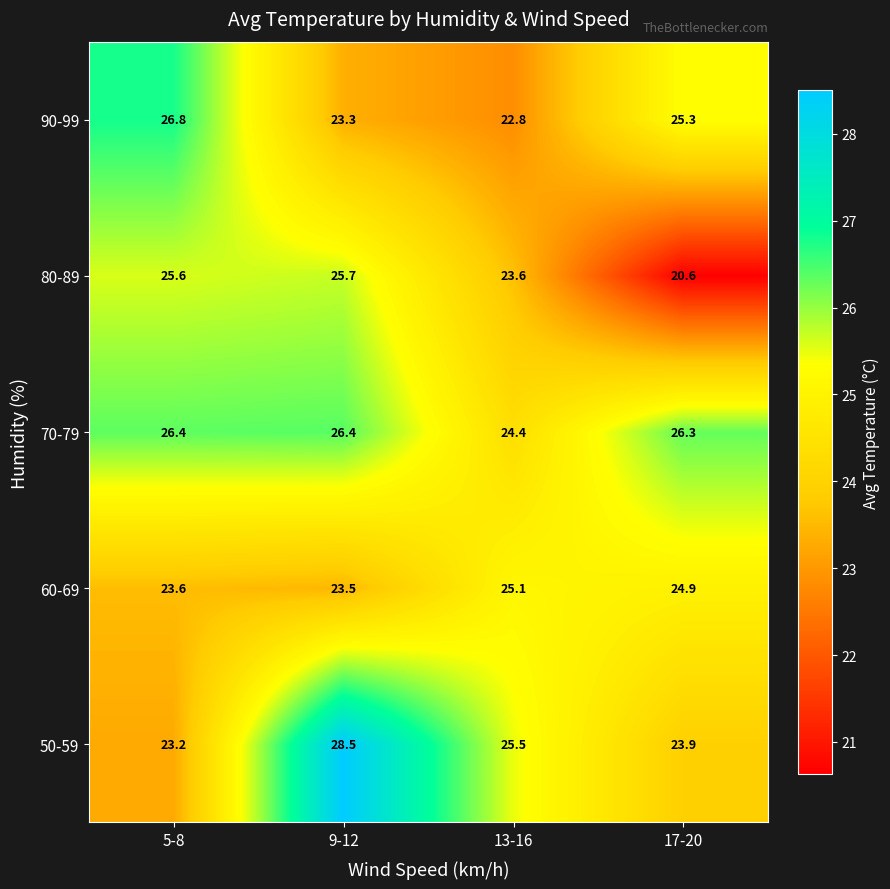

True or false: 70-79 has a value of 8.3 at 13-16.

False